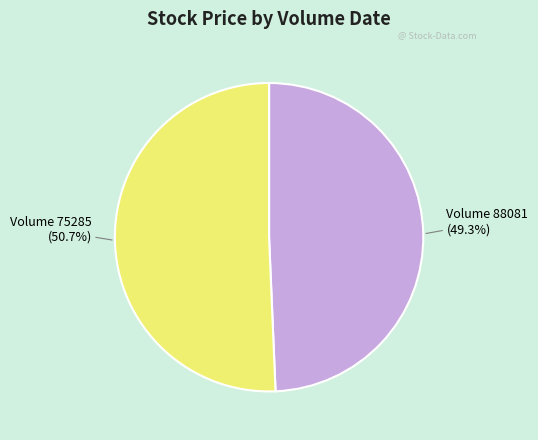

Which has a higher value, Volume 75285 (50.7%) or Volume 88081 (49.3%)?

Volume 75285 (50.7%)